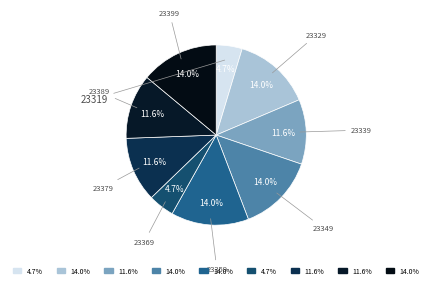

Count the number of slices in the pie.

9